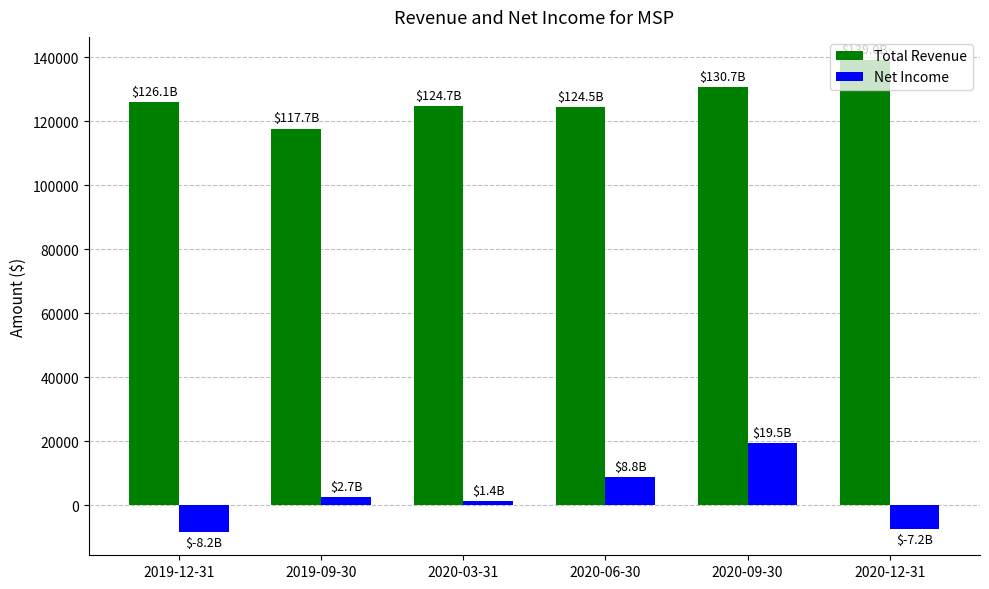

How many bars are there in each group?

2